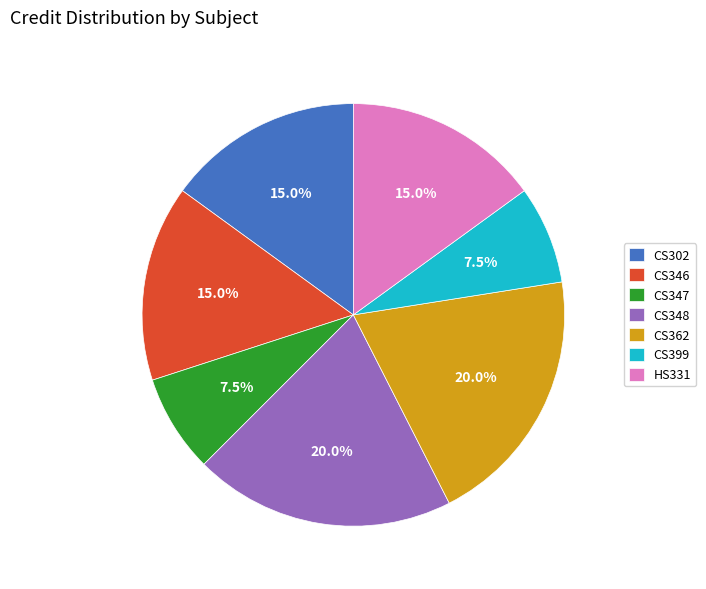

What is the total percentage of CS348 and CS347?

27.5%